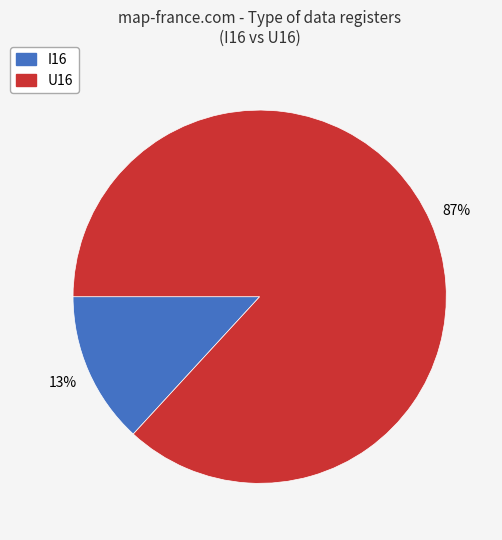

Is there a majority slice in this chart?

Yes